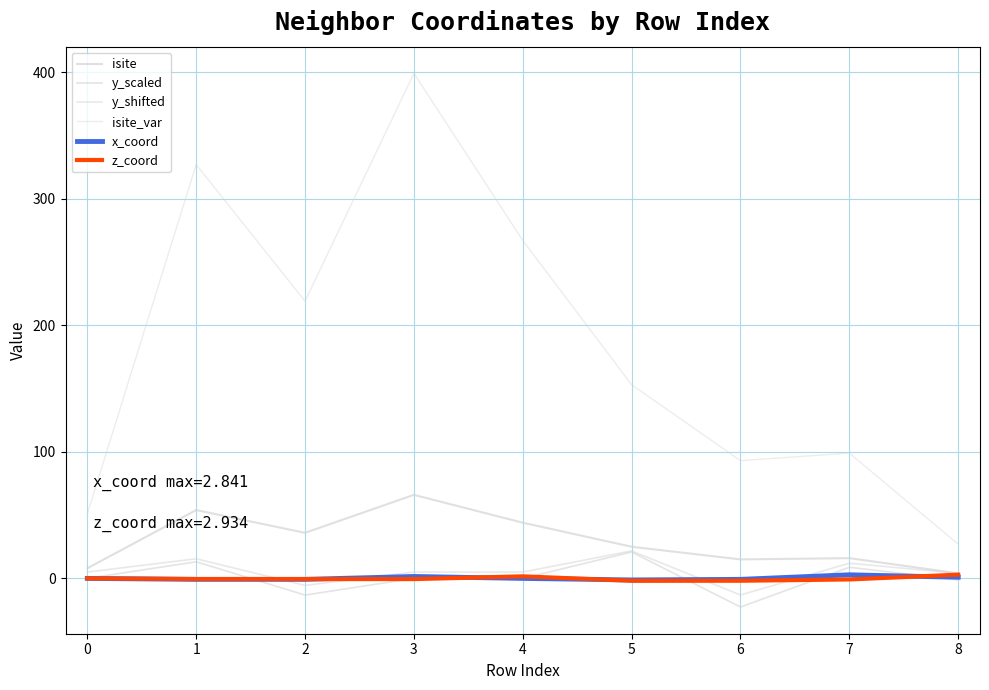

How many lines are shown in the chart?

6